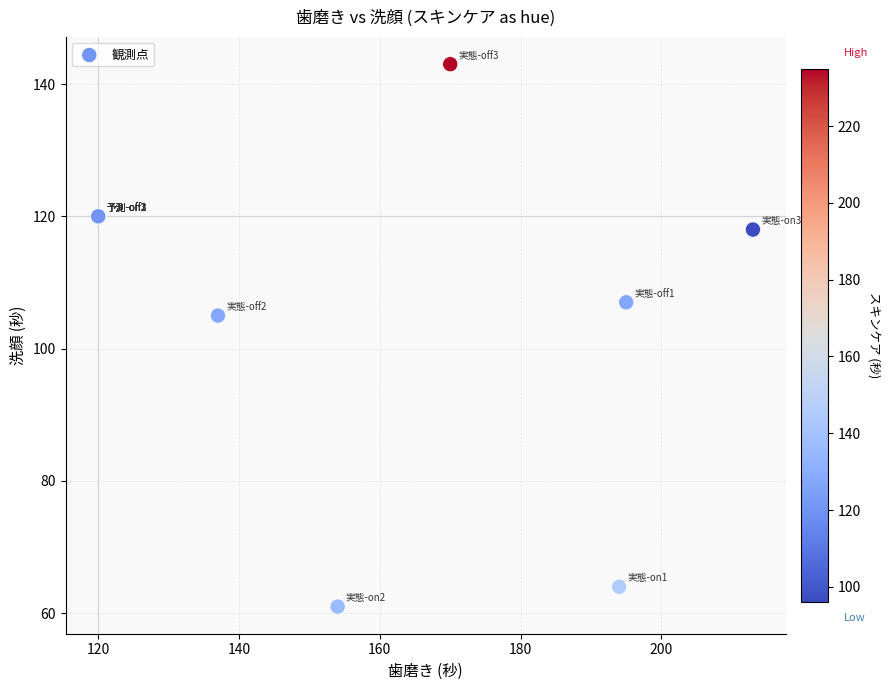

What Y value in the scatter plot is closest to 102?

105